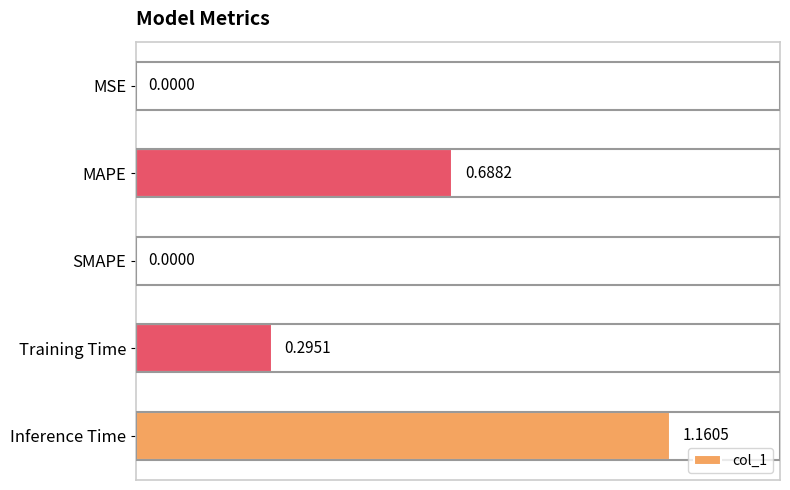

Which label corresponds to the largest value in the chart?

Inference Time